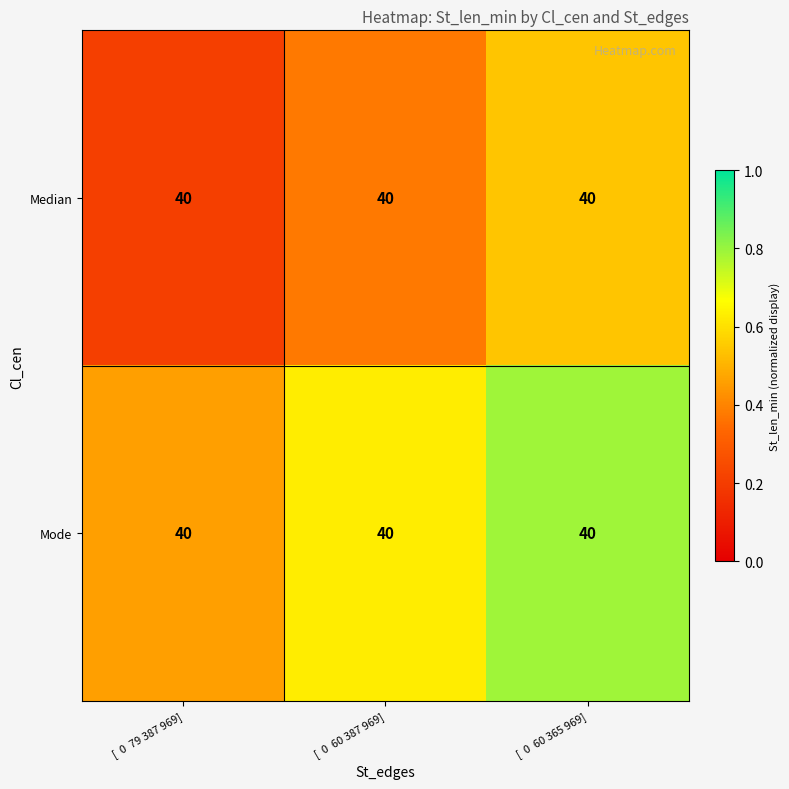

The Median series shows 0.4 at [ 0 79 387 969]. True or false?

False